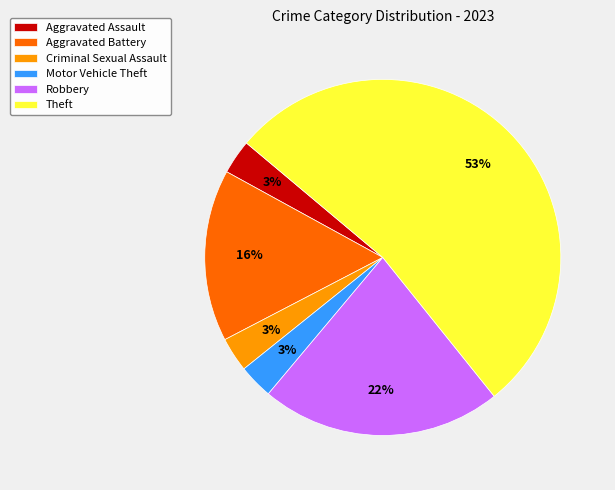

How many segments does this pie chart have?

6